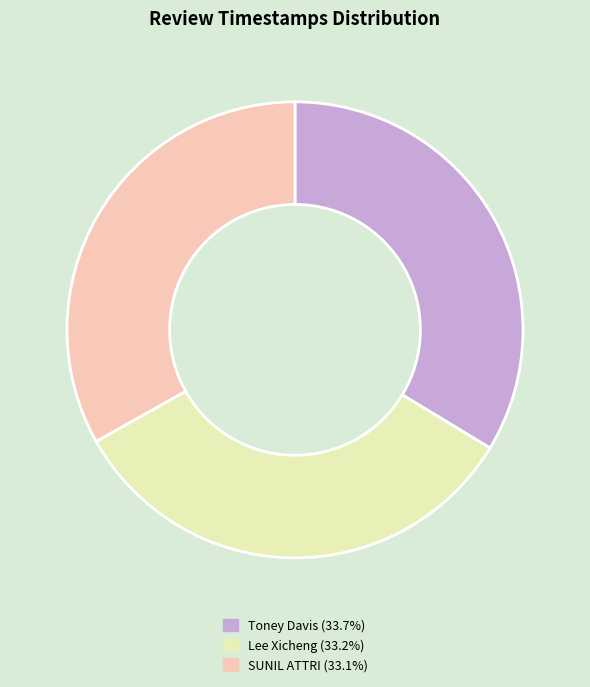

Is it true that Toney Davis is 40% of the pie?

False